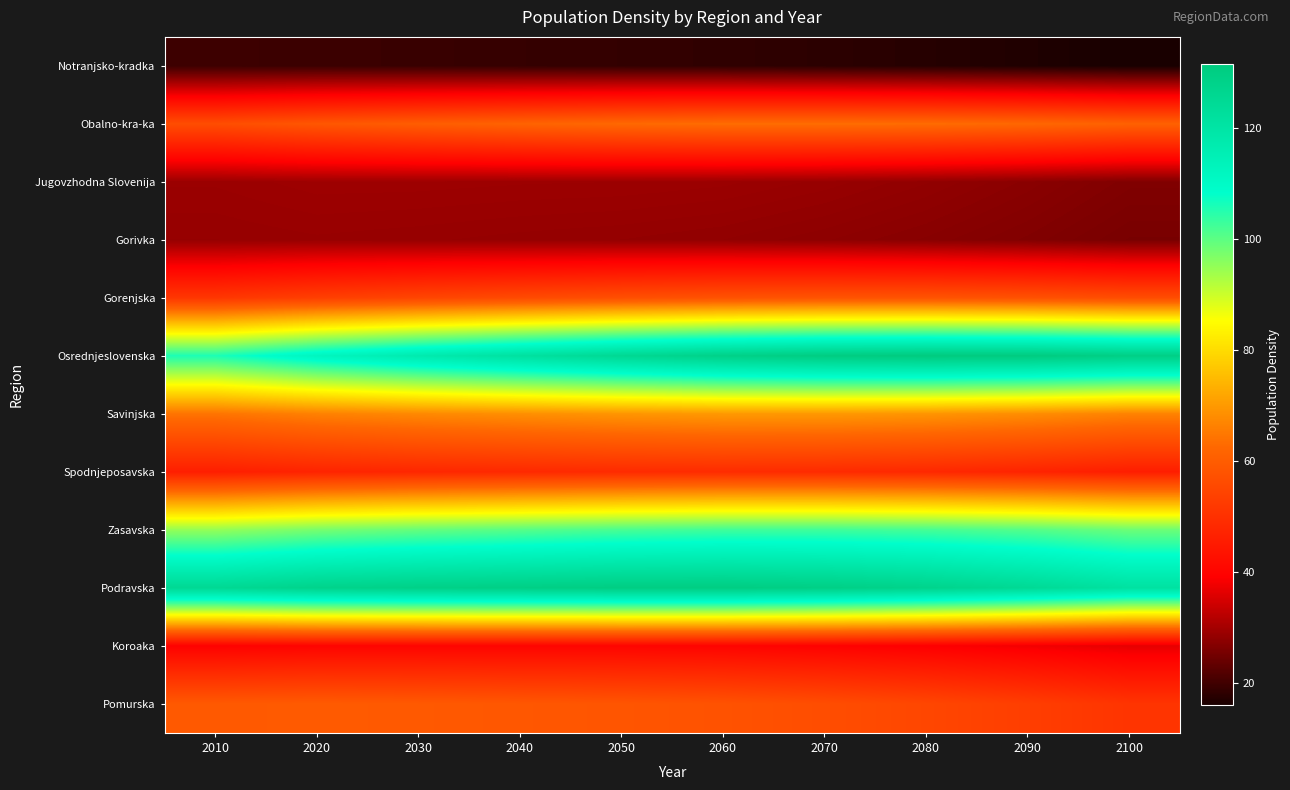

Reading left to right, transcribe all the data shown in this chart.

Notranjsko-kradka: 2010=19.6	2020=19.5	2030=19.2	2040=18.9	2050=18.6	2060=18.3	2070=17.9	2080=17.3	2090=16.7	2100=15.9
Obalno-kra-ka: 2010=56.6	2020=58.8	2030=60.3	2040=61.6	2050=62.7	2060=63.4	2070=63.5	2080=63.2	2090=62.5	2100=61.2
Jugovzhodna Slovenija: 2010=29.1	2020=29.4	2030=29.4	2040=29.3	2050=29.2	2060=29.1	2070=28.7	2080=28.1	2090=27.4	2100=26.4
Gorivka: 2010=28.6	2020=28.7	2030=28.6	2040=28.5	2050=28.3	2060=28.1	2070=27.7	2080=27.2	2090=26.5	2100=25.6
Gorenjska: 2010=51.6	2020=53.5	2030=54.9	2040=56.0	2050=57.1	2060=57.9	2070=58.2	2080=58.1	2090=57.6	2100=56.6
Osrednjeslovenska: 2010=105.8	2020=112.2	2030=117.2	2040=121.6	2050=125.6	2060=128.8	2070=130.7	2080=131.6	2090=131.2	2100=129.5
Savinjska: 2010=64.4	2020=66.3	2030=67.5	2040=68.5	2050=69.3	2060=69.9	2070=69.8	2080=69.3	2090=68.2	2100=66.5
Spodnjeposavska: 2010=46.0	2020=47.2	2030=47.9	2040=48.4	2050=48.9	2060=49.1	2070=48.9	2080=48.2	2090=47.2	2100=45.9
Zasavska: 2010=94.9	2020=97.6	2030=99.2	2040=100.5	2050=101.8	2060=102.6	2070=102.7	2080=102.1	2090=100.7	2100=98.6
Podravska: 2010=125.3	2020=127.8	2030=128.9	2040=129.6	2050=130.3	2060=130.4	2070=129.5	2080=127.7	2090=124.9	2100=121.2
Koroaka: 2010=39.5	2020=40.1	2030=40.2	2040=40.2	2050=40.2	2060=40.1	2070=39.6	2080=38.9	2090=37.9	2100=36.7
Pomurska: 2010=59.3	2020=59.7	2030=59.3	2040=58.9	2050=58.5	2060=57.8	2070=56.6	2080=55.1	2090=53.2	2100=51.0